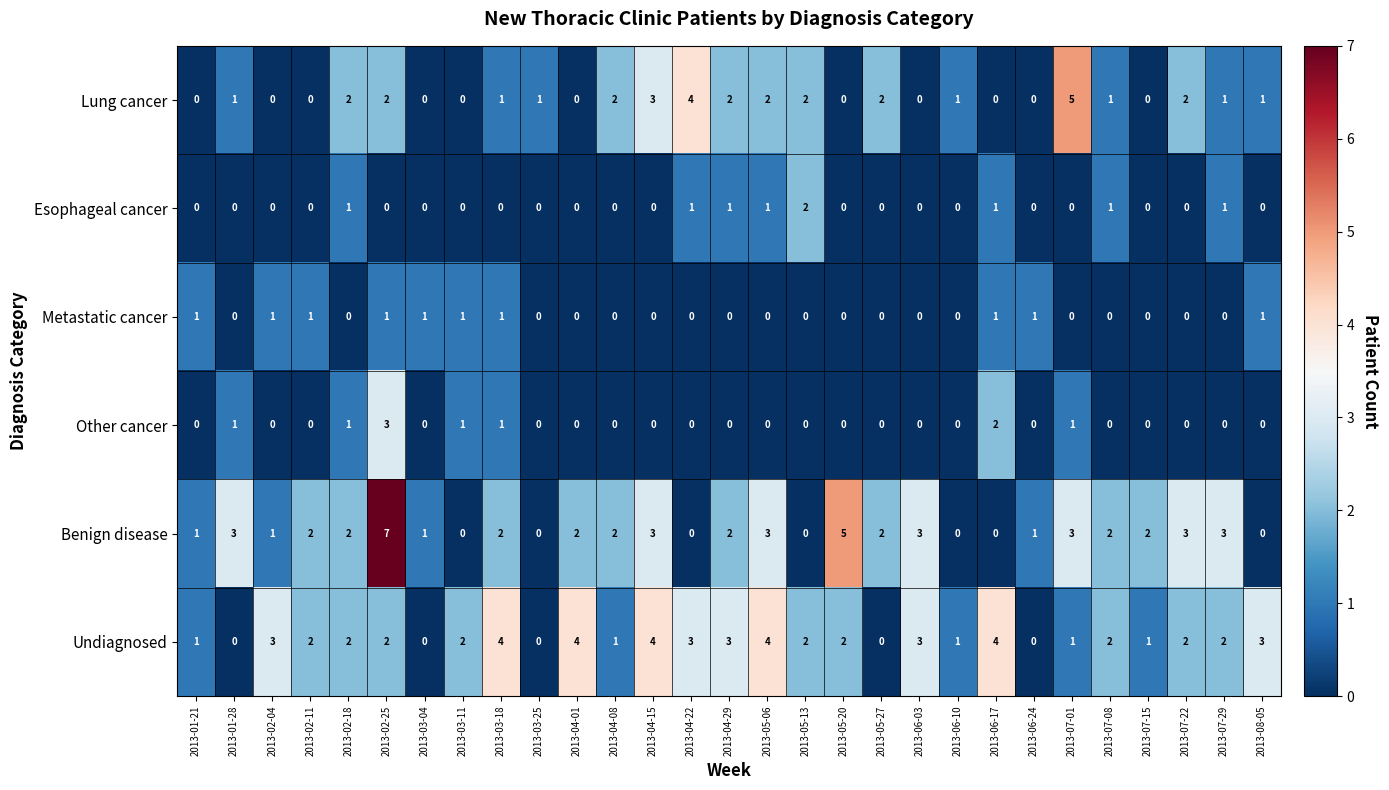

The value of Undiagnosed at 2013-03-18 is 4. True or false?

True